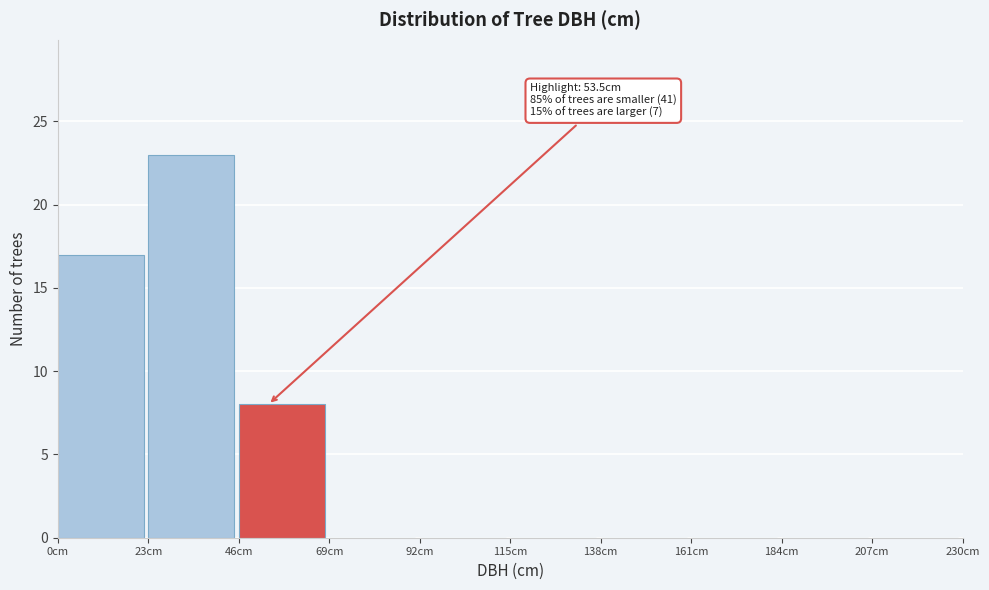

Over which range of the x-axis is the bar tallest?

23 to 46